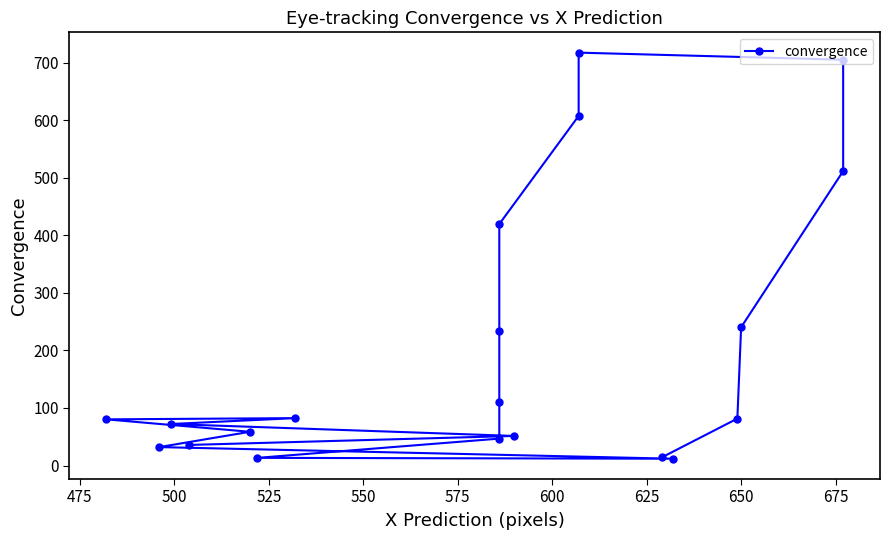

What position from the right is 475?

19